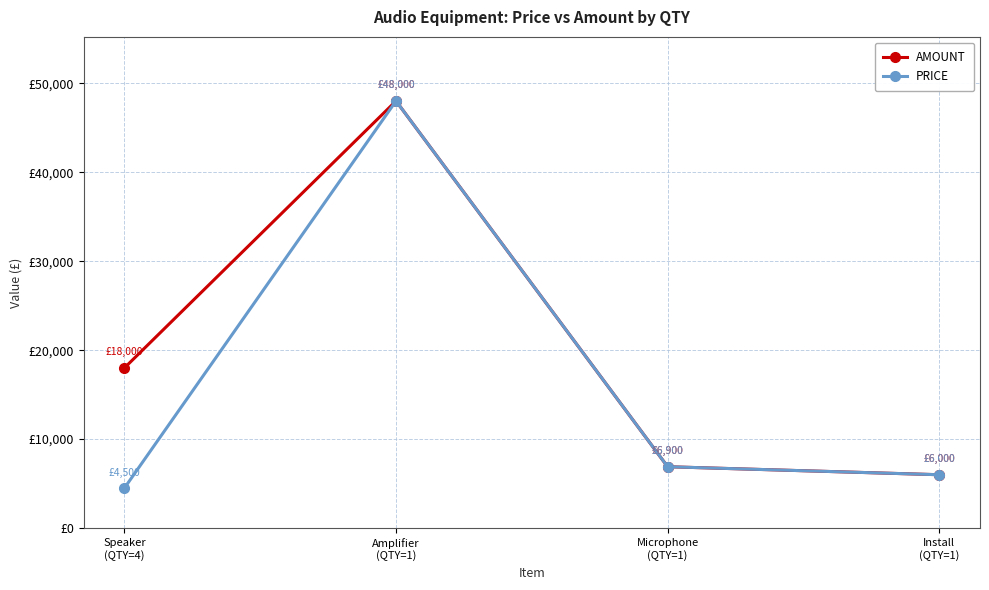

Does the chart have visible grid lines?

Yes